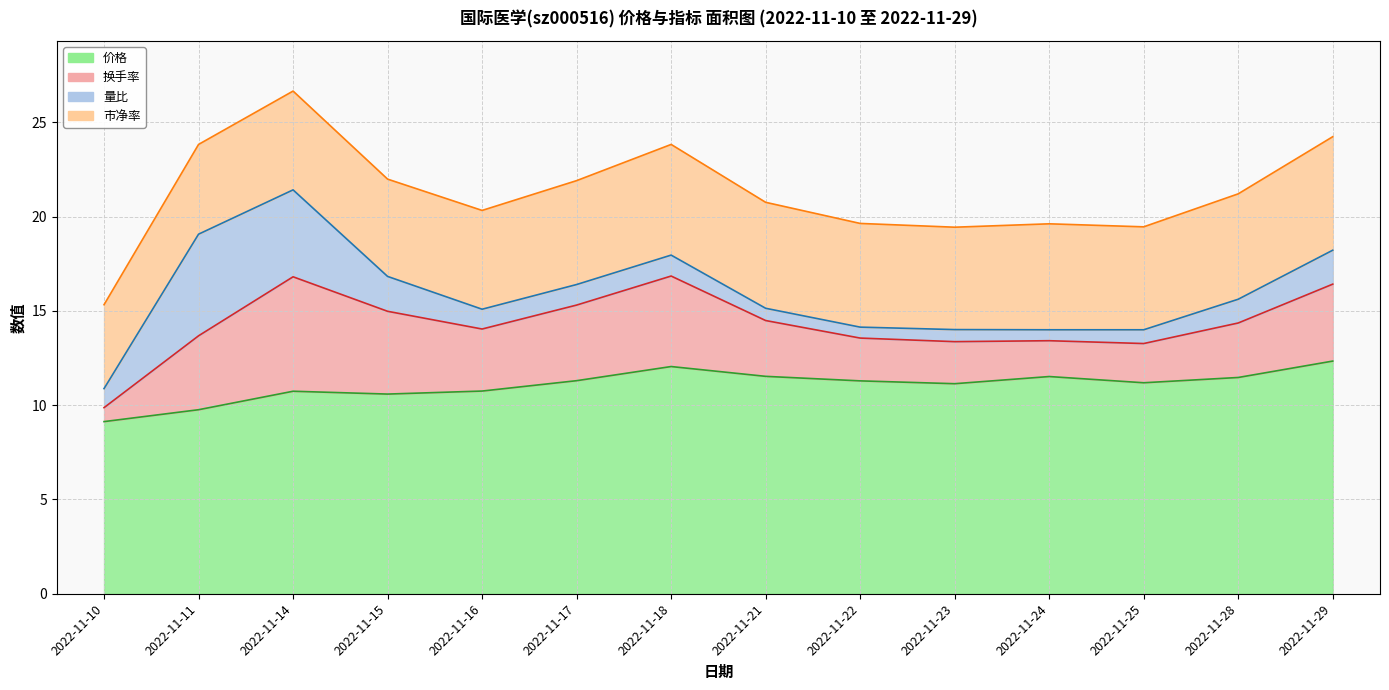

What is the maximum value shown in the chart?

12.3